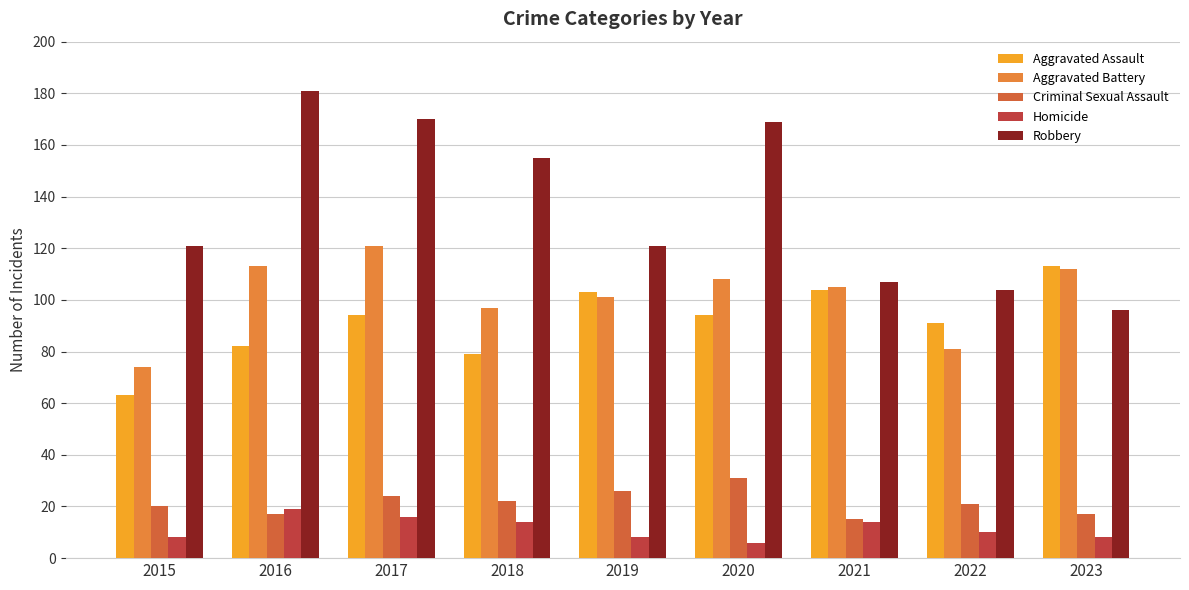

At which label does Criminal Sexual Assault reach its minimum?

2021